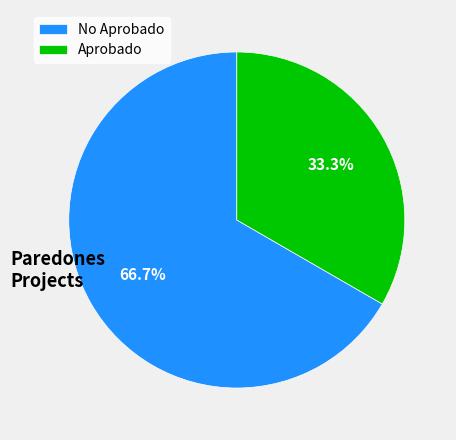

What percentage is NOT represented by No Aprobado?

33.3%